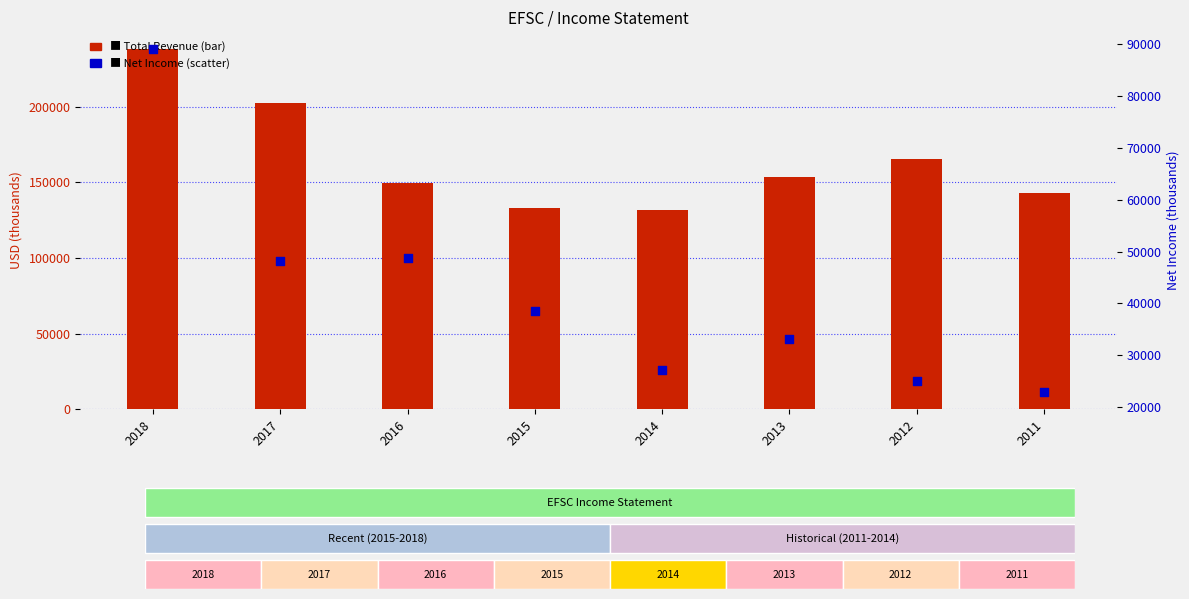

Which series reaches the minimum Y coordinate?

Net Income